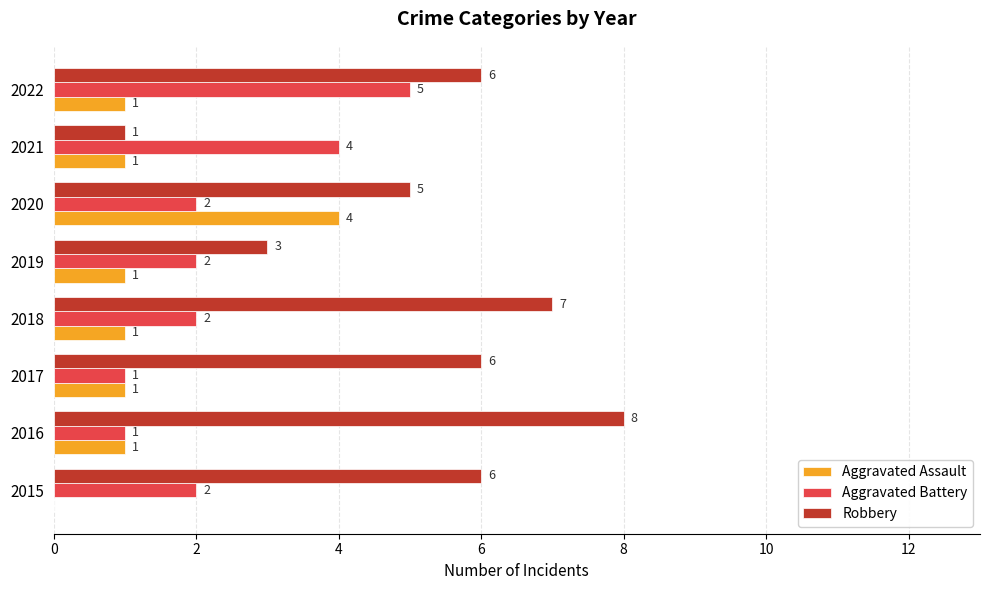

What is the sum of the Robbery values at 2018 and 2020?

12